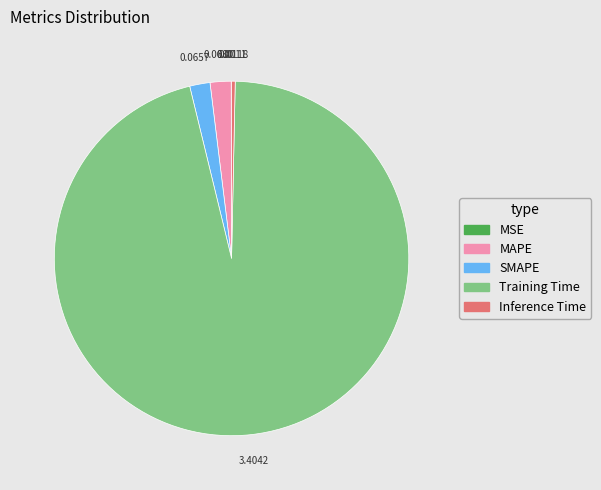

What is the largest slice in the pie chart?

Training Time